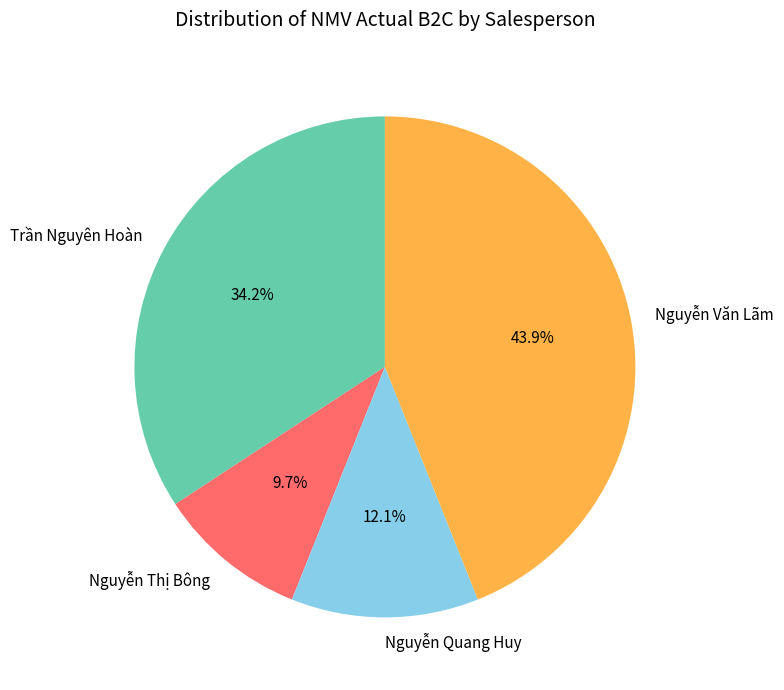

What is the ratio of the value at Trần Nguyên Hoàn to the value at Nguyễn Thị Bông?

3.5